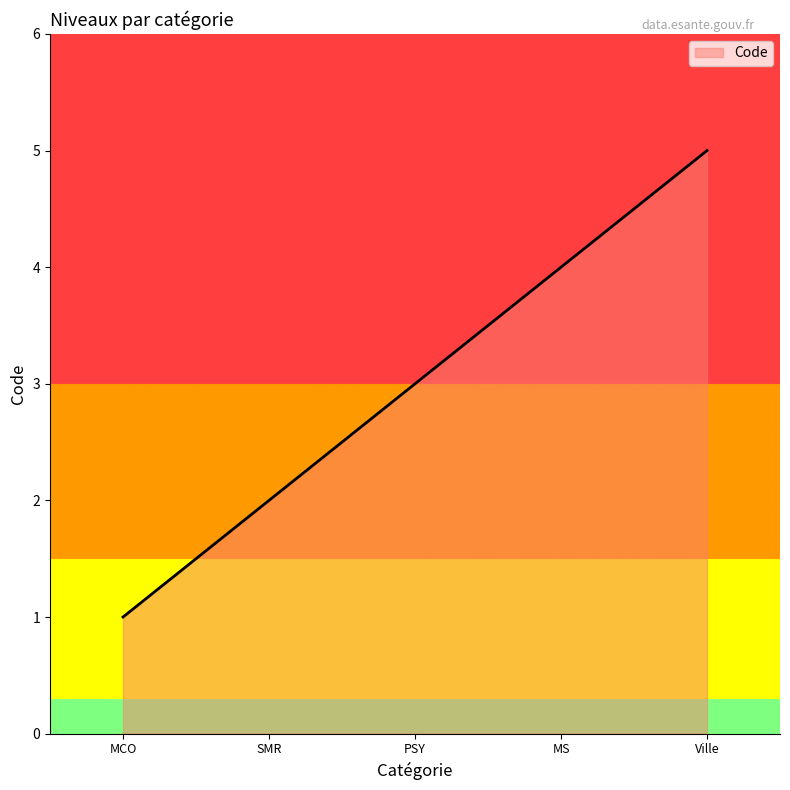

Count the values in the range 2 to 4.

3